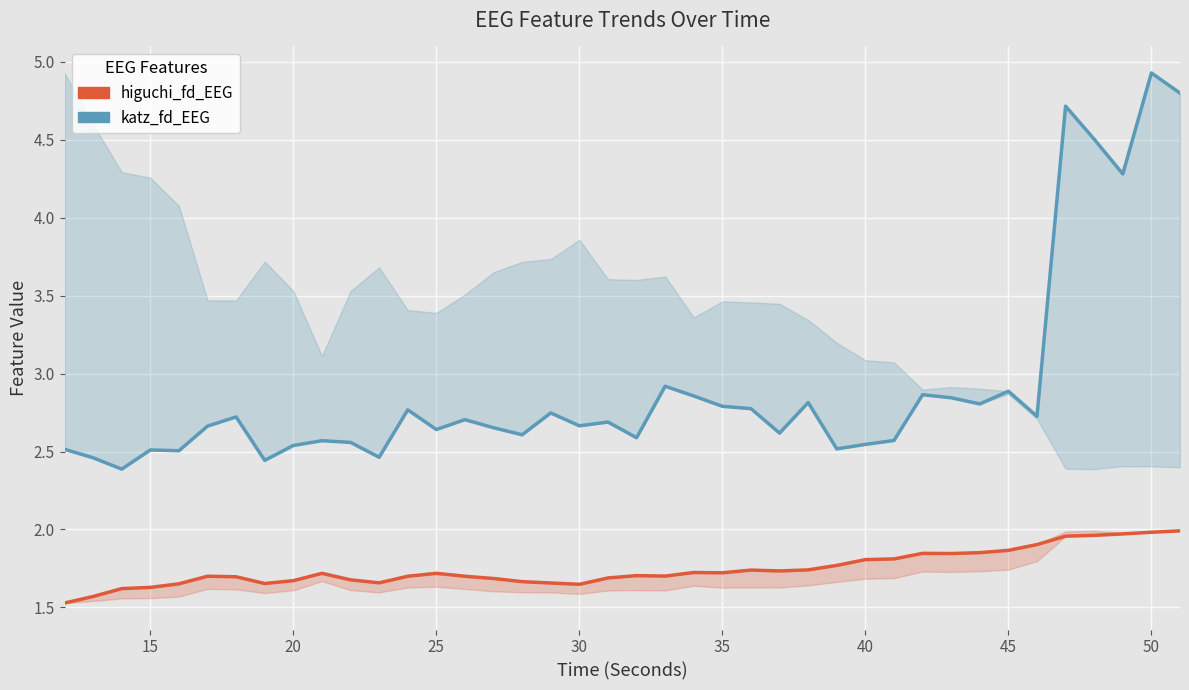

How many lines are shown in the chart?

2